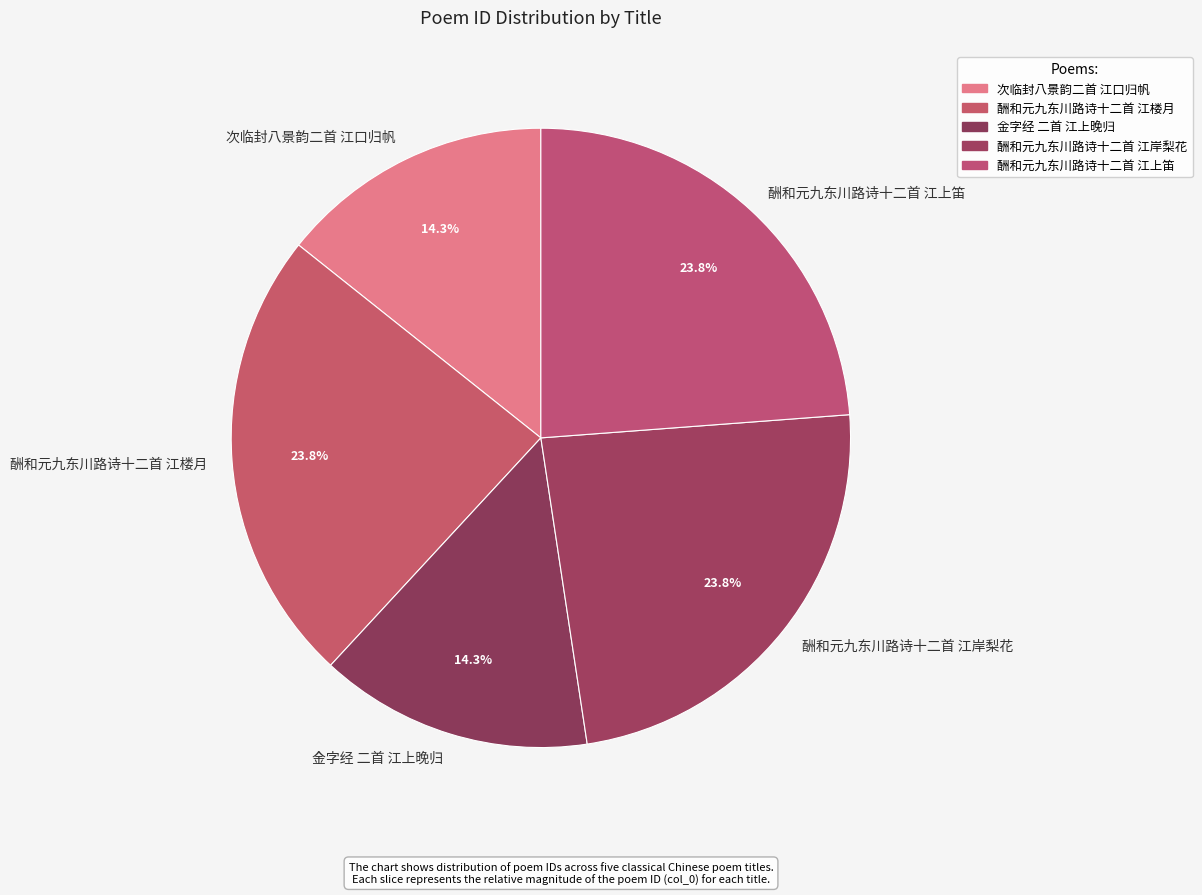

The 酬和元九东川路诗十二首 江楼月 slice represents 24% of the pie. True or false?

True